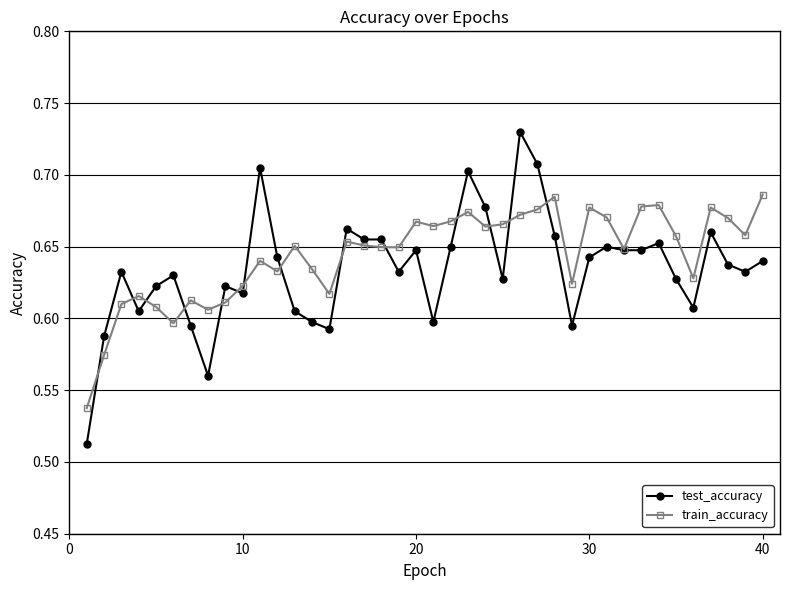

In train_accuracy, how many points are higher than both neighbors (excluding endpoints)?

11